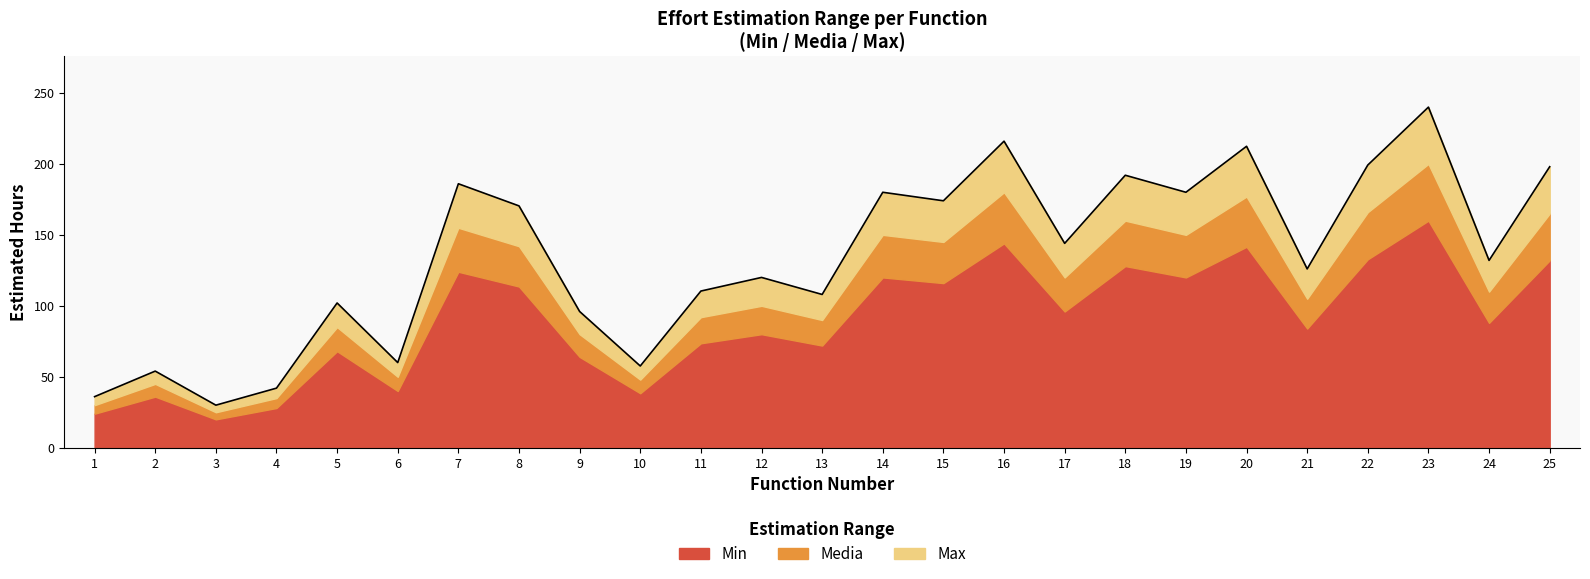

What is the total value across all series at 3?

75.0